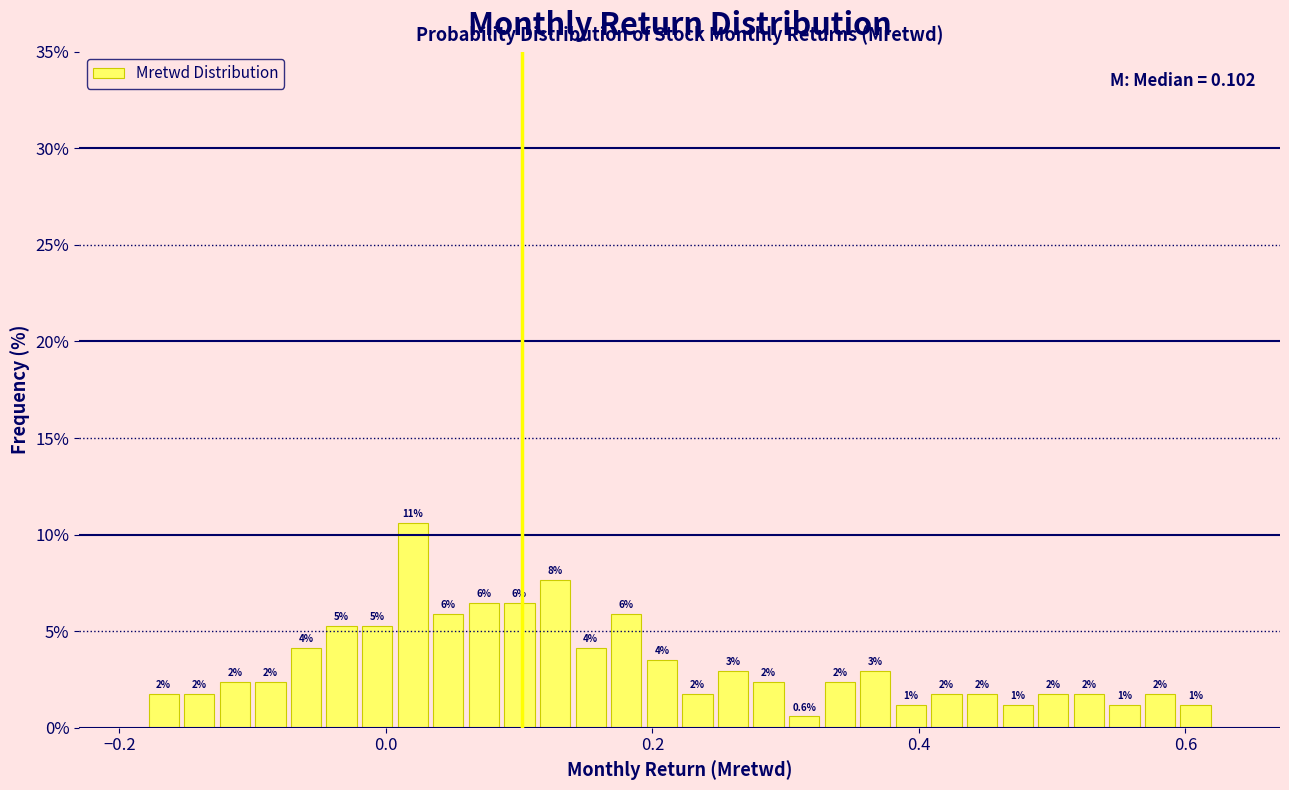

Read against the x-axis, roughly where is the centre of the tallest bar?

0.02